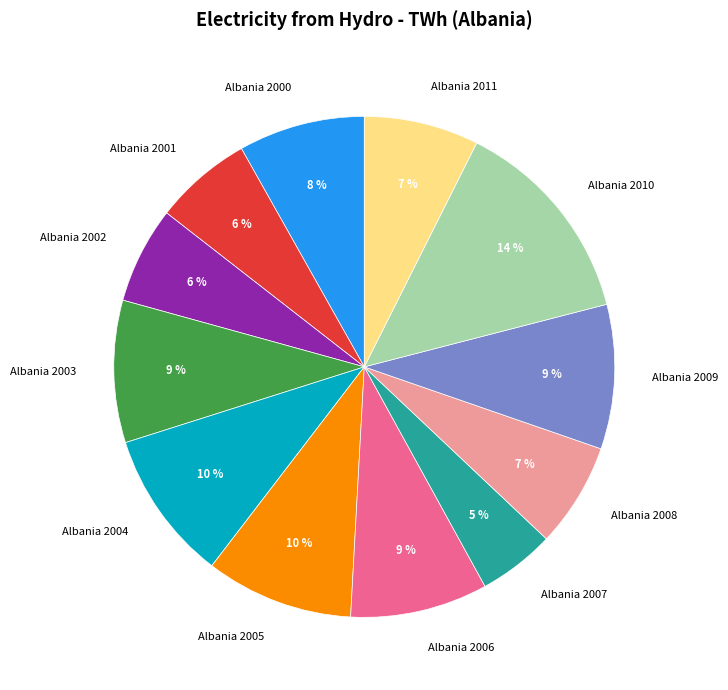

Approximately how many times larger is the value at Albania 2006 compared to Albania 2007?

1.8